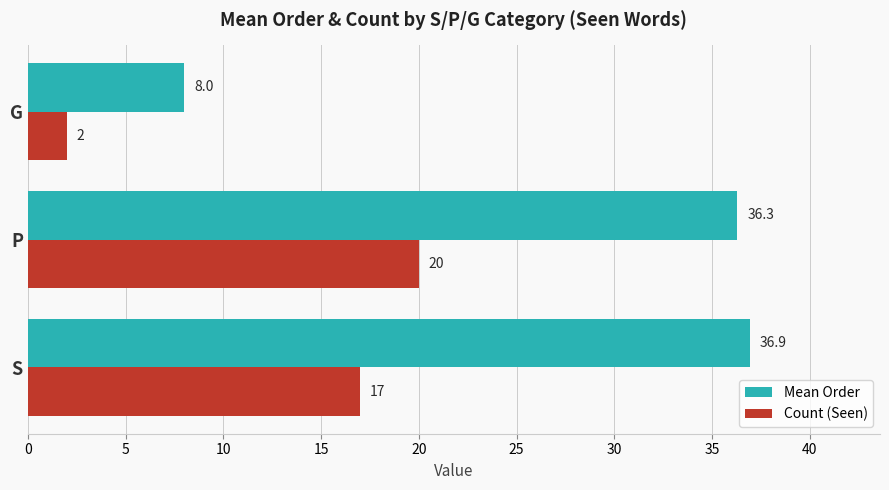

Which label corresponds to the smallest value in the chart?

G